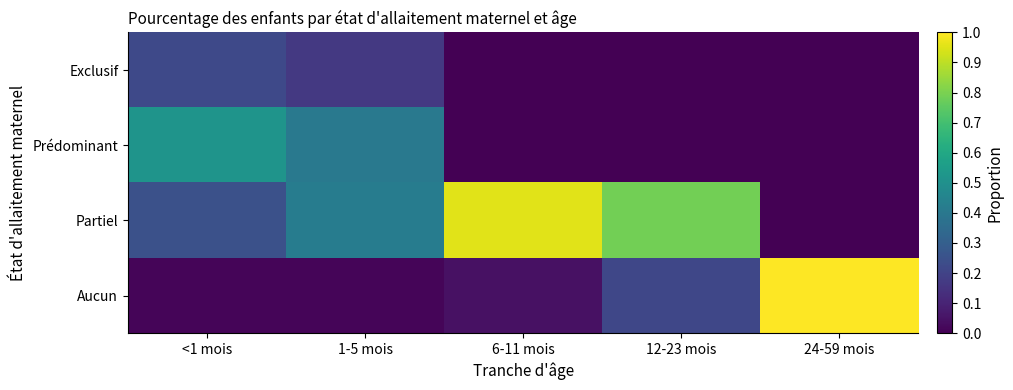

How many series are shown in this chart?

4